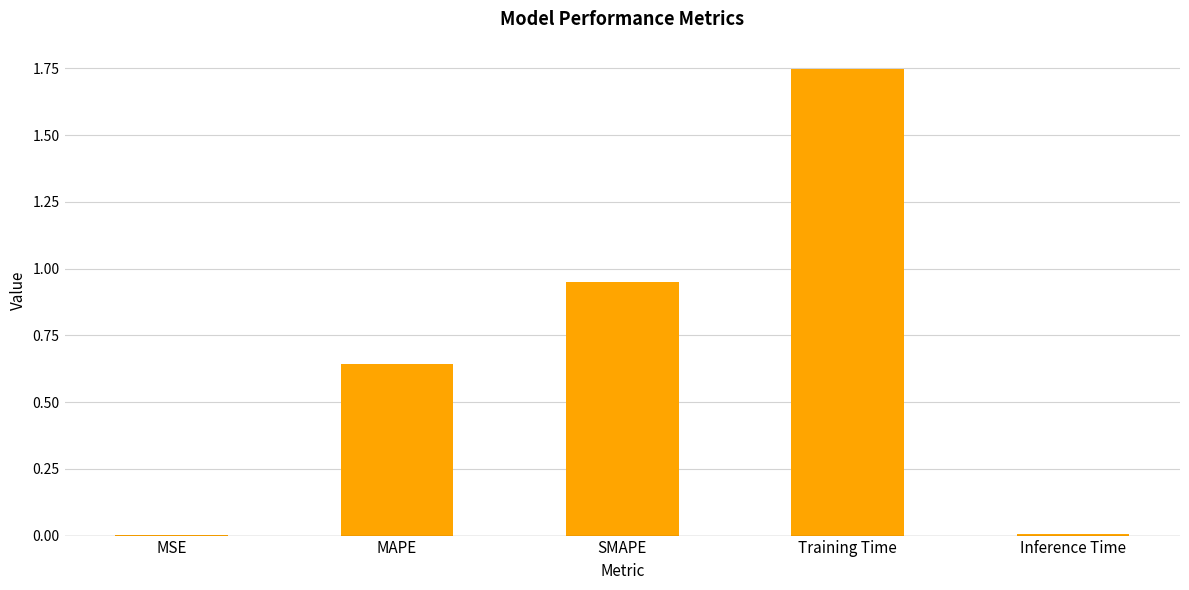

What is the sum of all values?

3.3